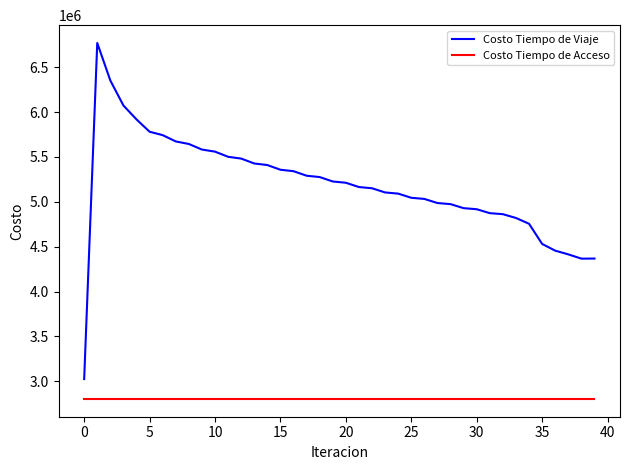

Which series has the largest total across all categories?

Costo Tiempo de Viaje